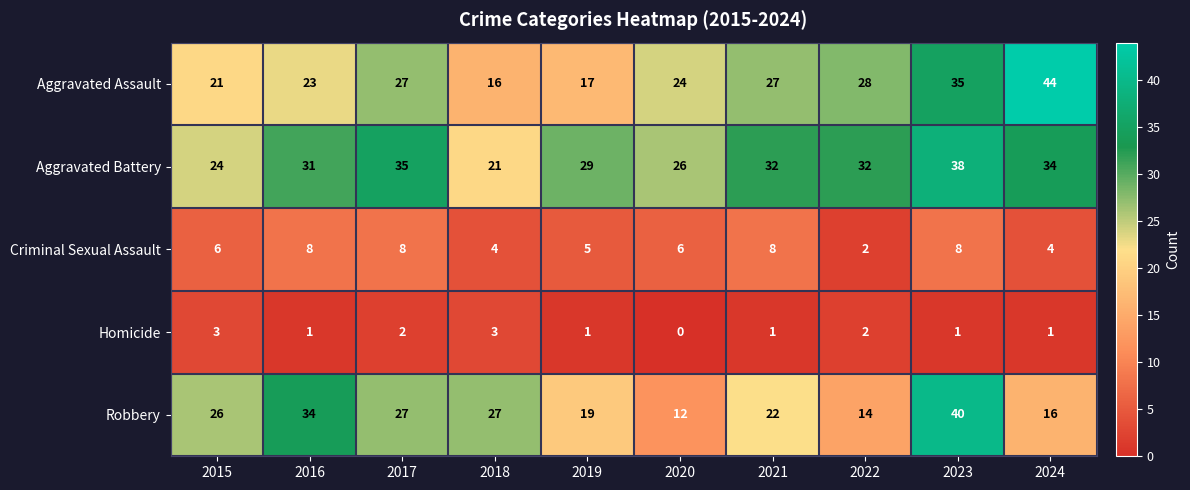

At which category is the sum across all series the highest?

2023